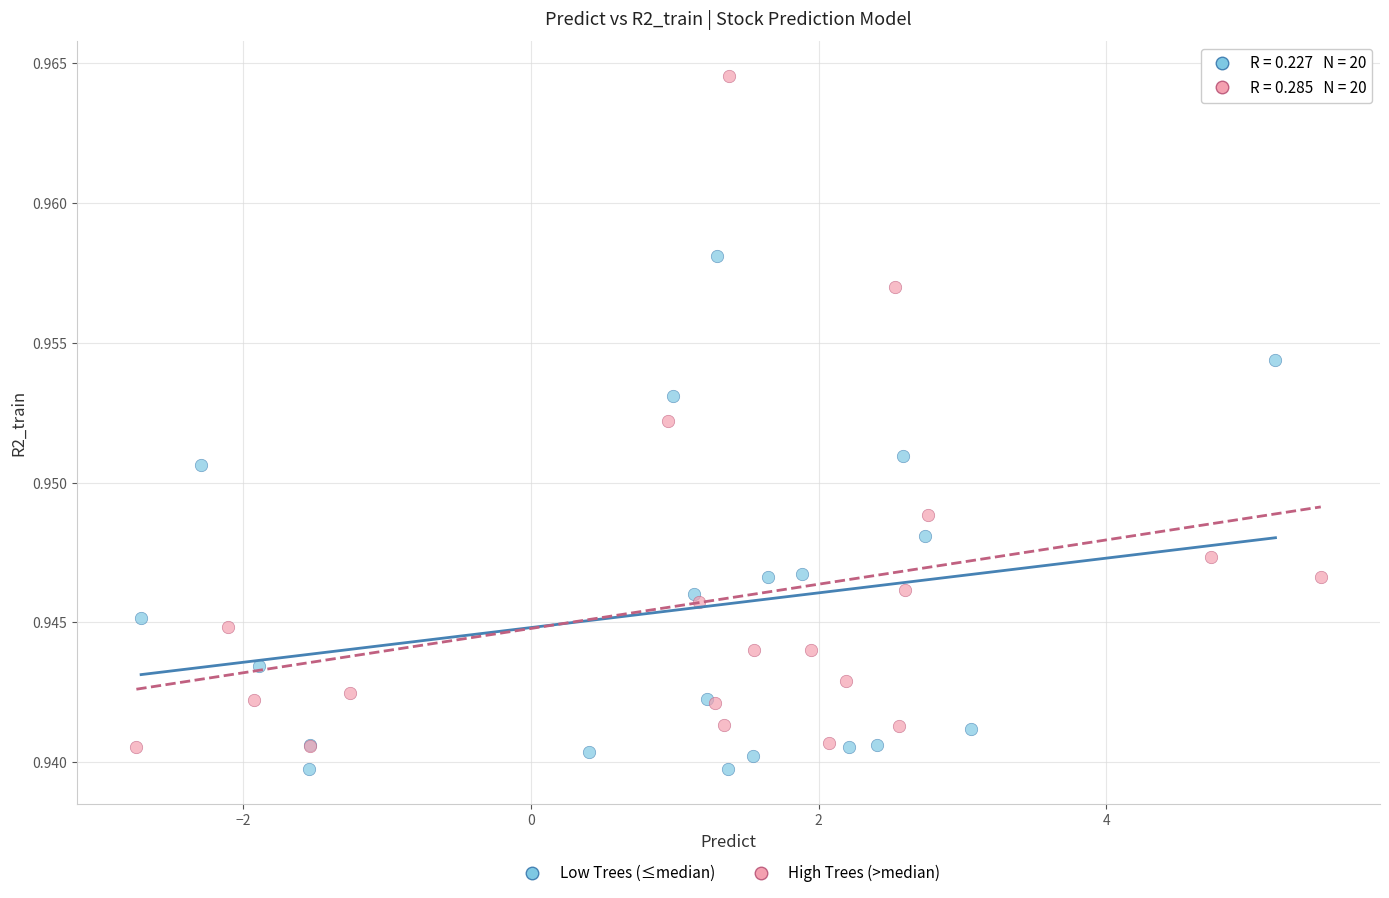

Which series contains the lowest Y value?

Low Trees (≤median)